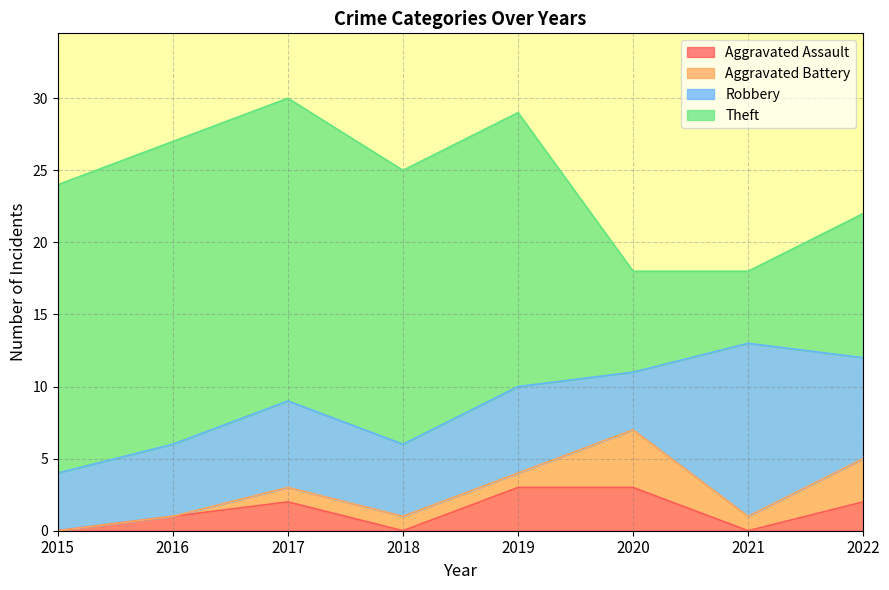

True or false: Robbery and Aggravated Assault cross at least once.

False